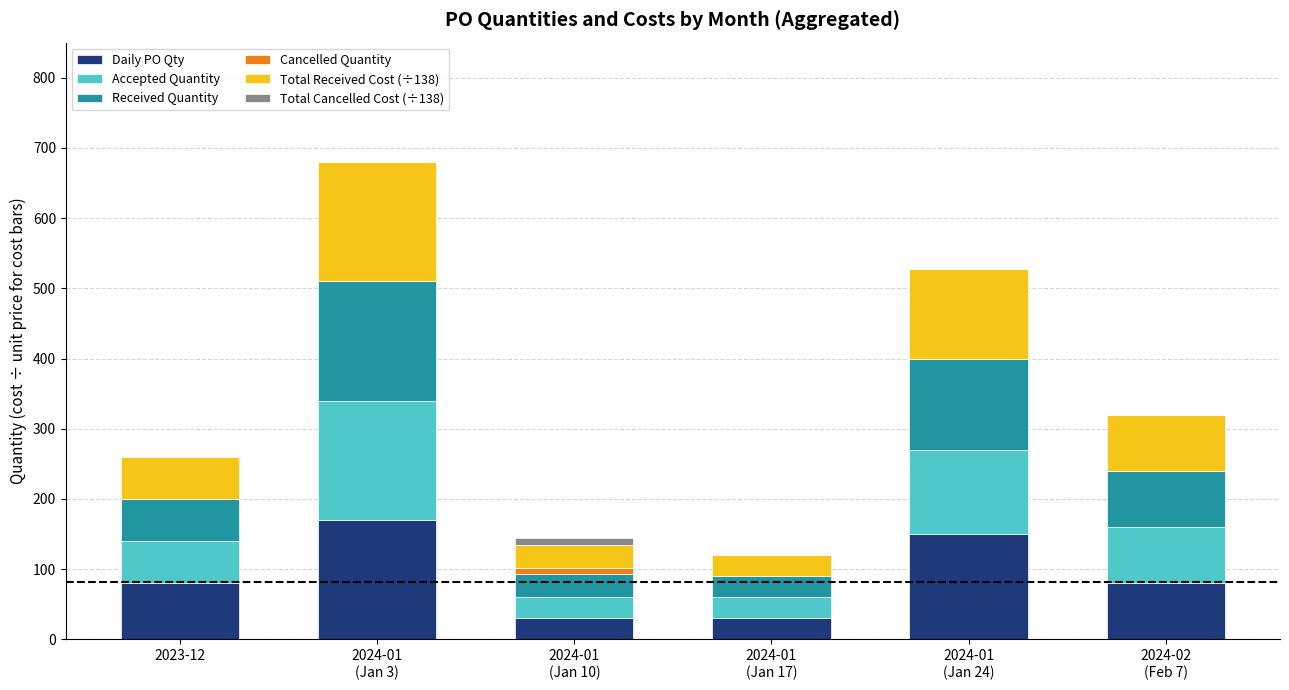

What is the total value across all series at 2023-12?

260